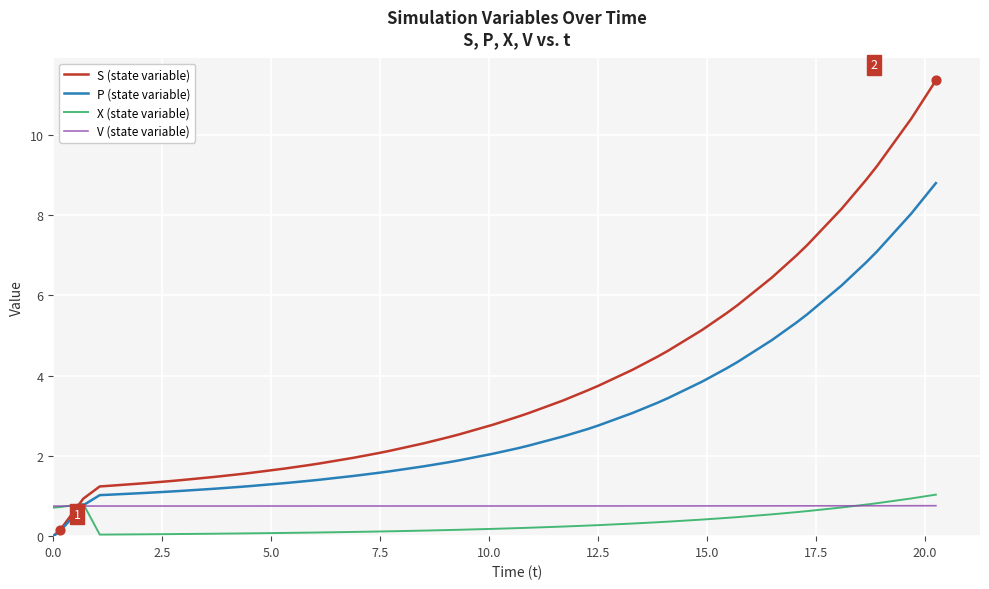

Which series has the largest total across all categories?

S (state variable)